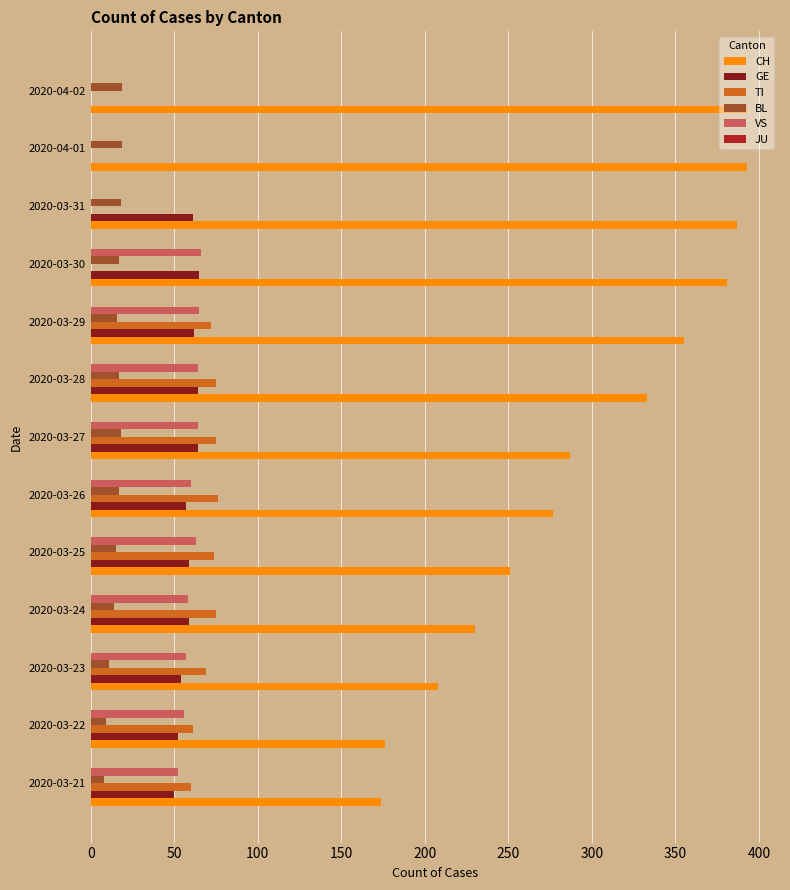

The GE series shows 64 at 2020-03-27. True or false?

True